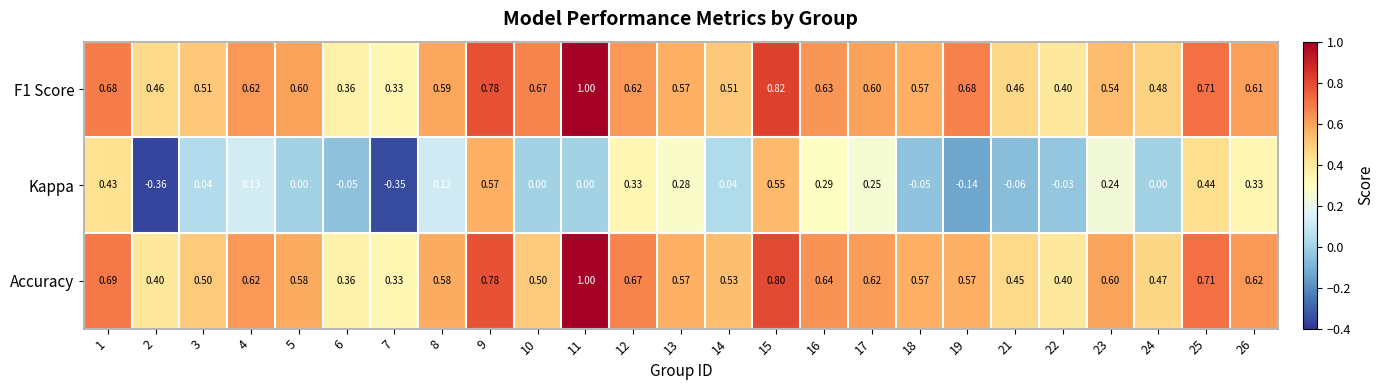

Which series has the widest spread of values?

Kappa